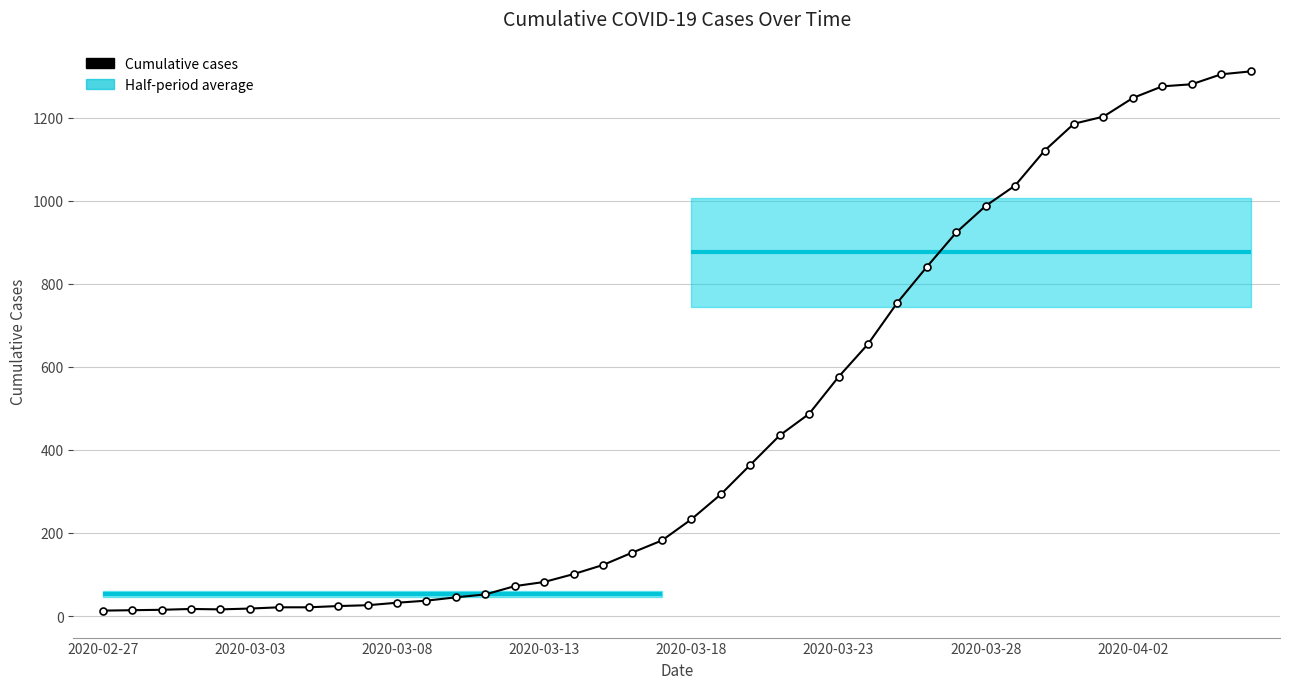

What is the average value?

465